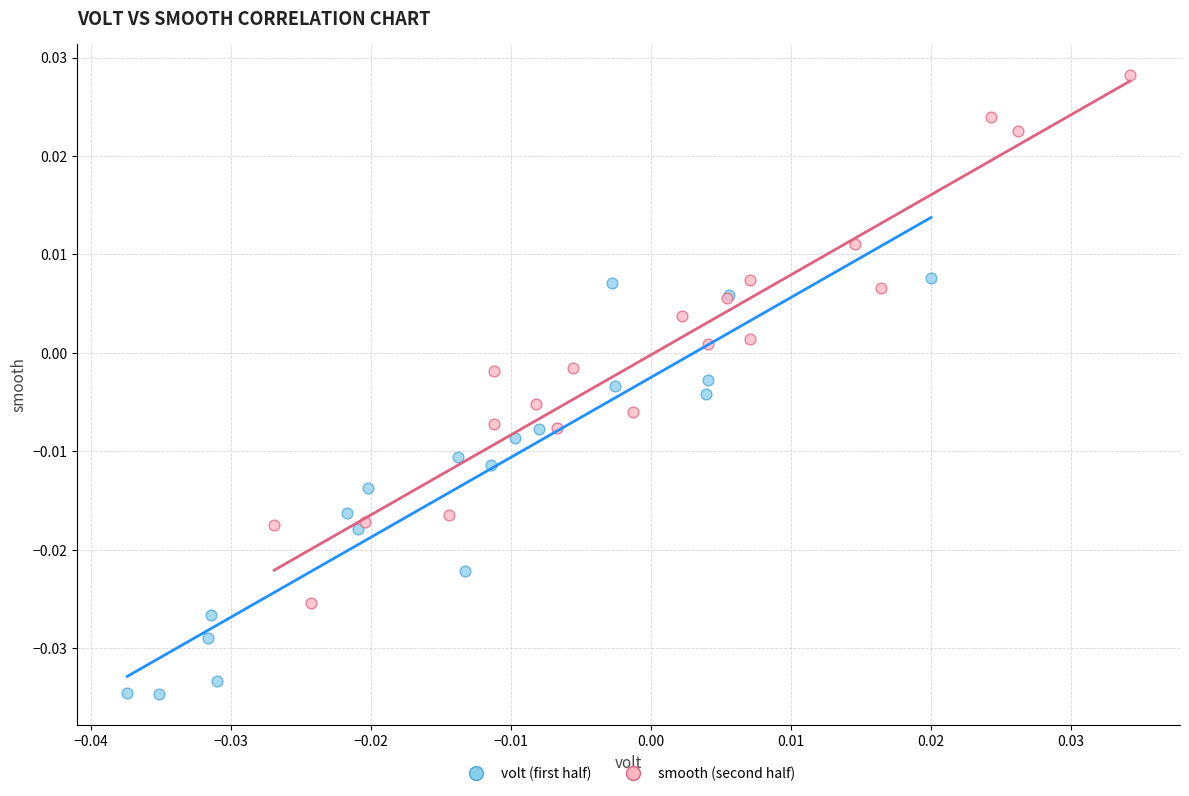

Which series contains the highest Y value?

smooth (second half)